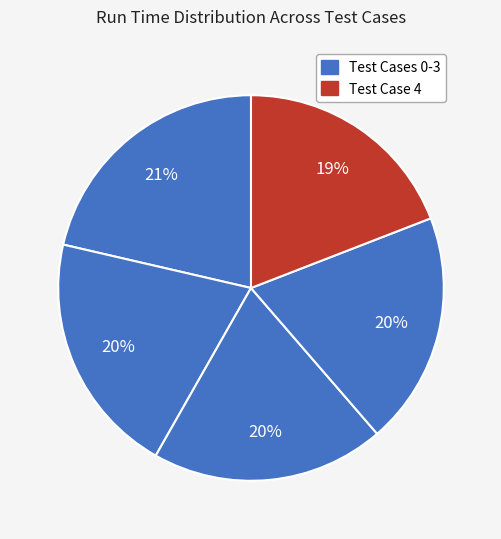

Count the number of slices in the pie.

5